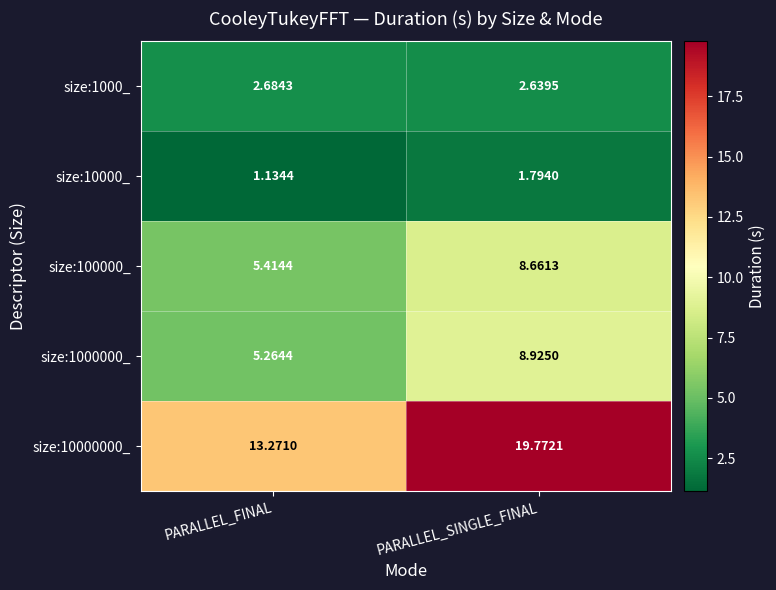

At which category does the chart reach its peak across all series?

PARALLEL_SINGLE_FINAL